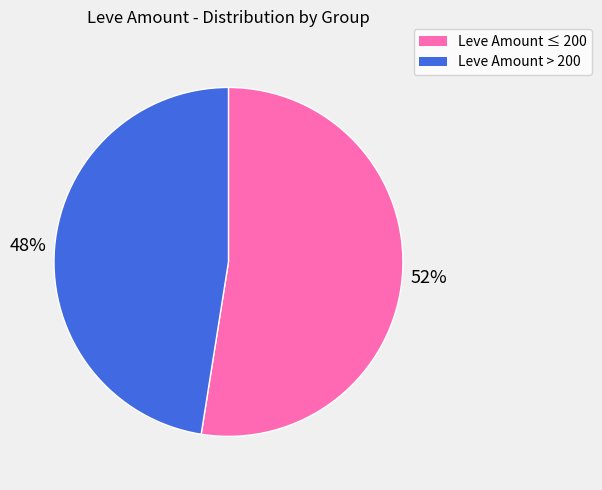

To the nearest percent, what is the average slice percentage?

50%